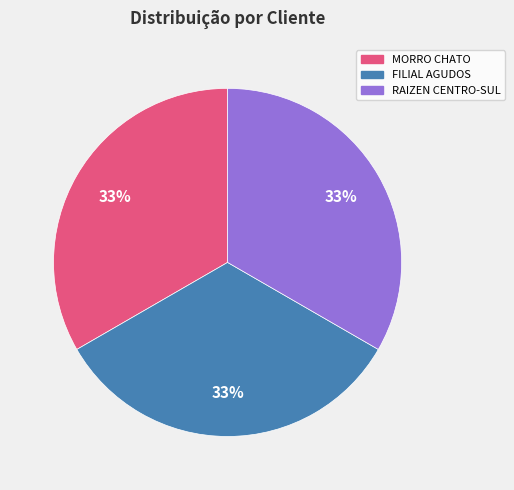

To the nearest percent, what is the average slice percentage?

33%